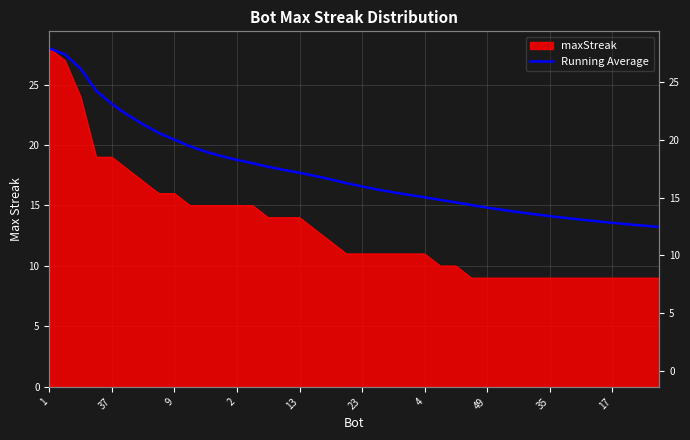

What is the label of the 14th point from the right?

26